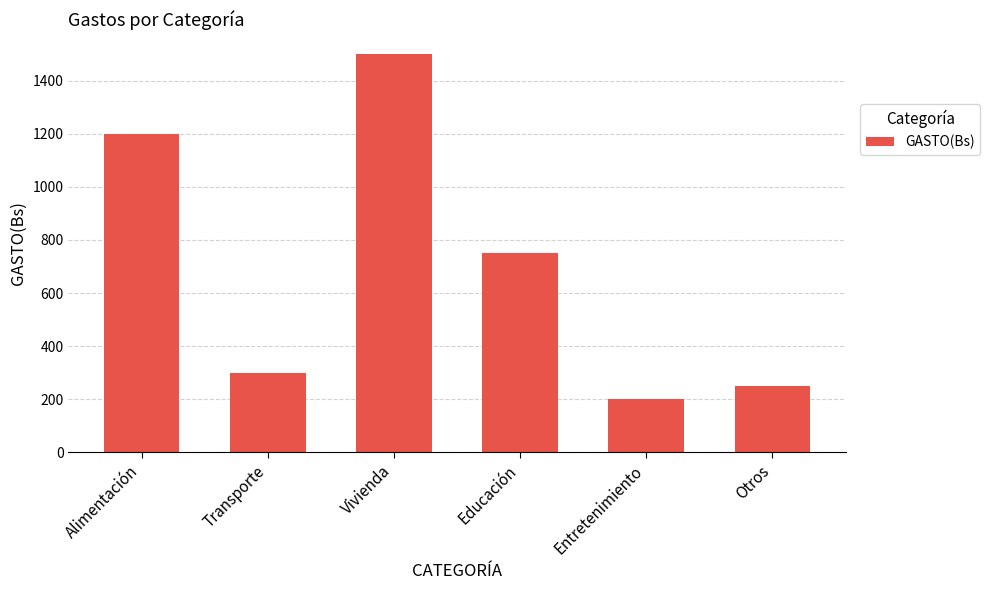

Where is the data nearest to the value 850?

Educación